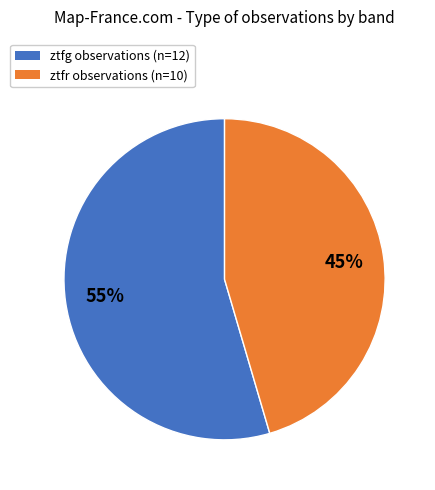

Rank the categories by value from lowest to highest.

ztfr, ztfg